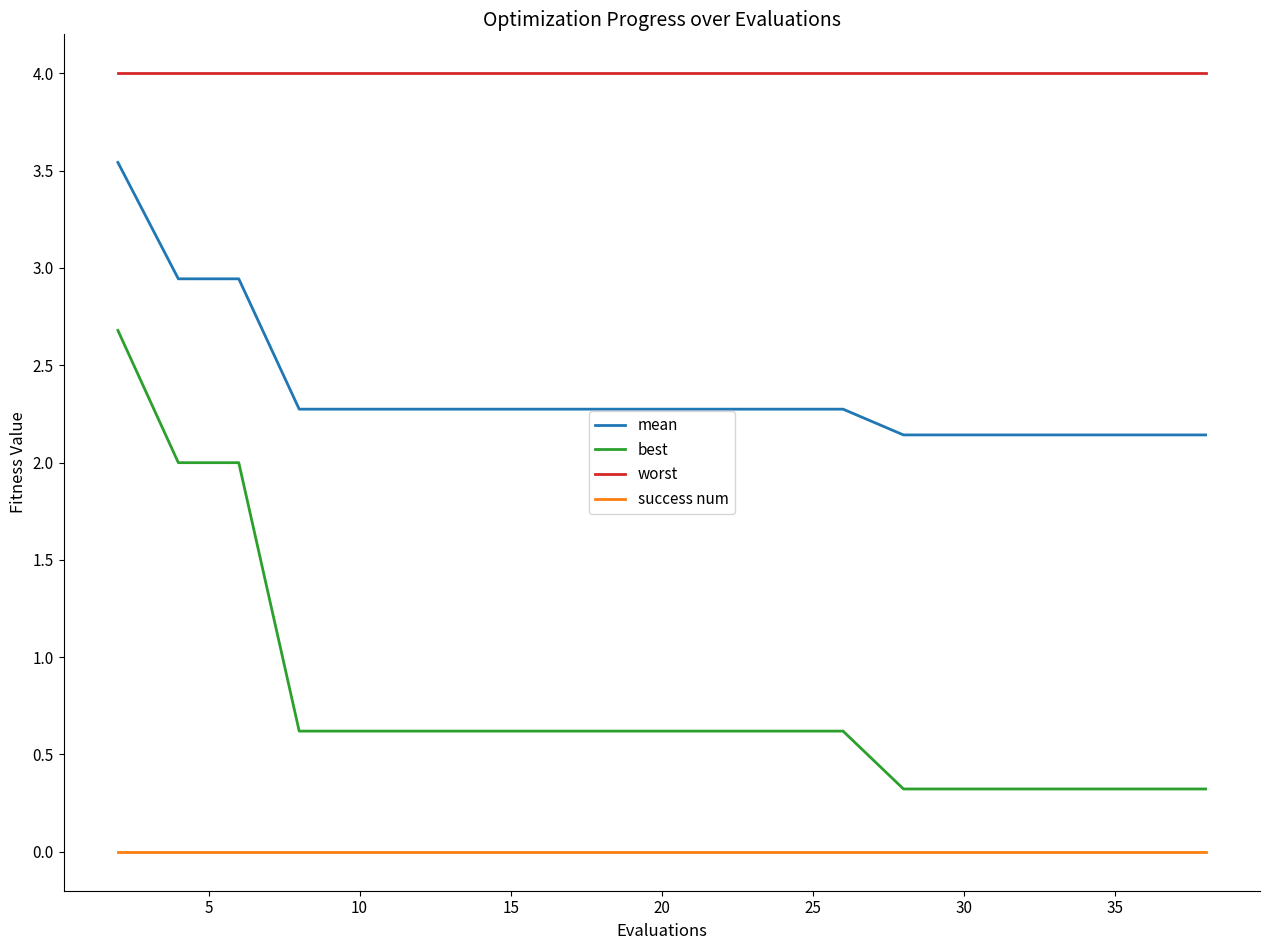

List the series in order of their peak value, lowest first.

success num, best, mean, worst